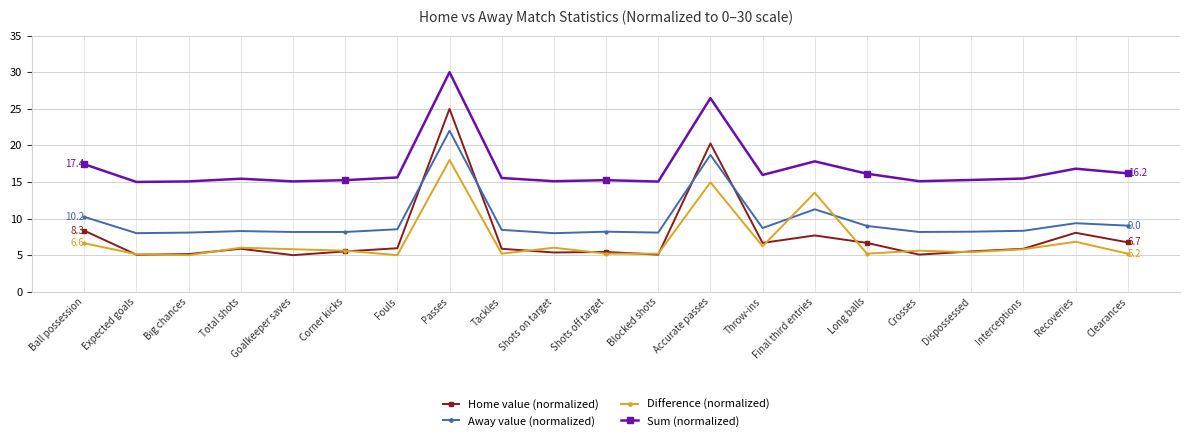

List the series in order of their peak value, lowest first.

Difference (normalized), Away value (normalized), Home value (normalized), Sum (normalized)